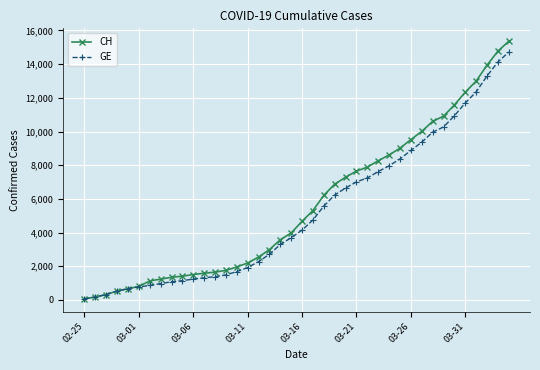

Which series has the largest range (max minus min)?

CH